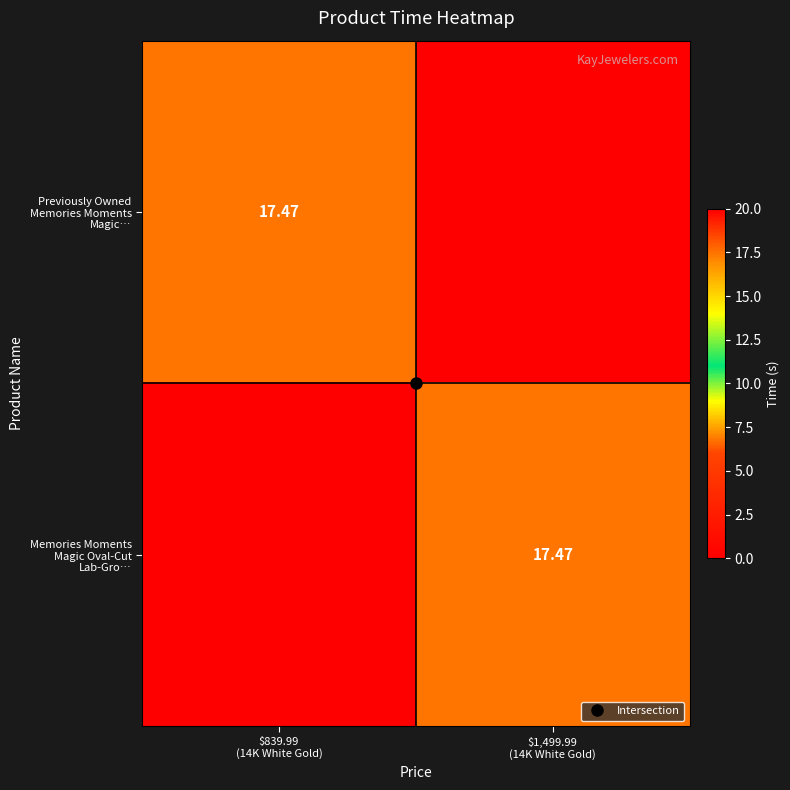

At which category is the sum across all series the highest?

$839.99
(14K White Gold)